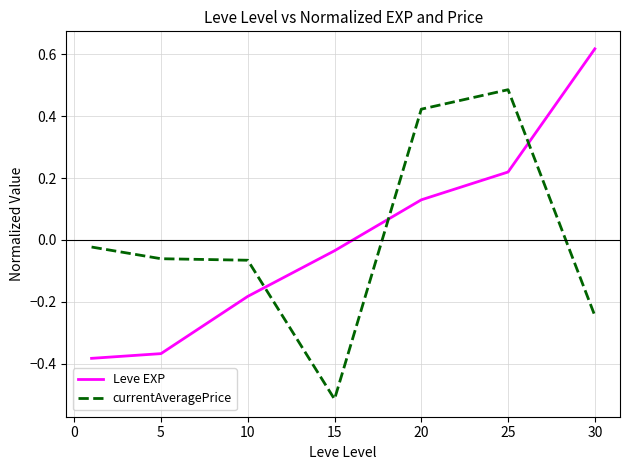

How many intersections are there between currentAveragePrice and Leve EXP?

3